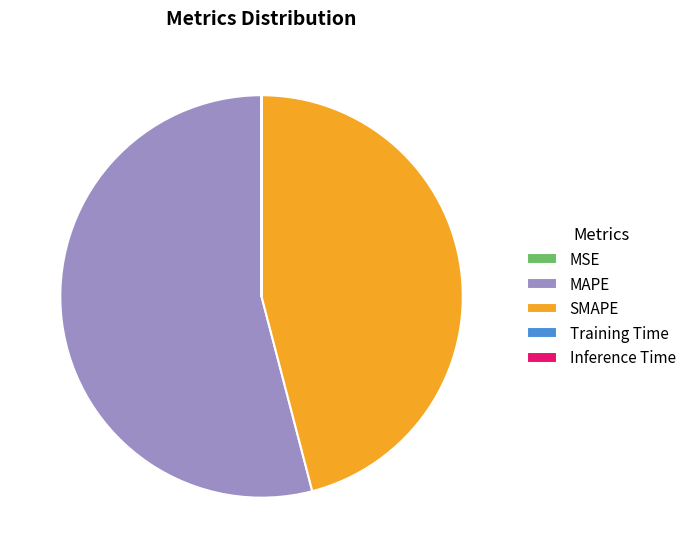

The MAPE slice represents 54% of the pie. True or false?

True